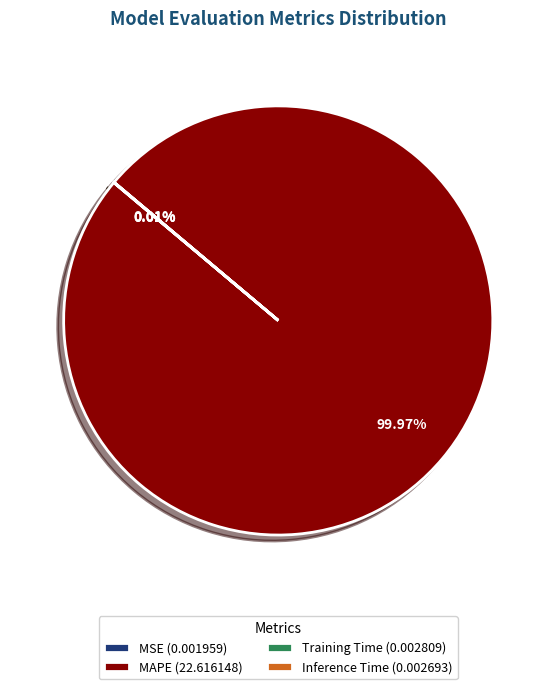

Is there a majority slice in this chart?

Yes